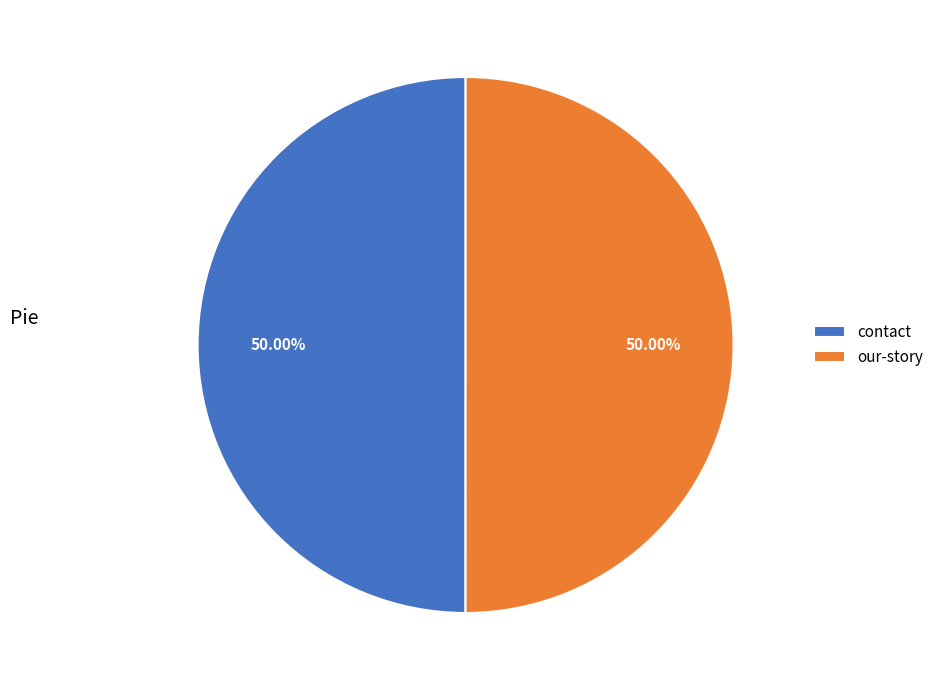

How many segments does this pie chart have?

2